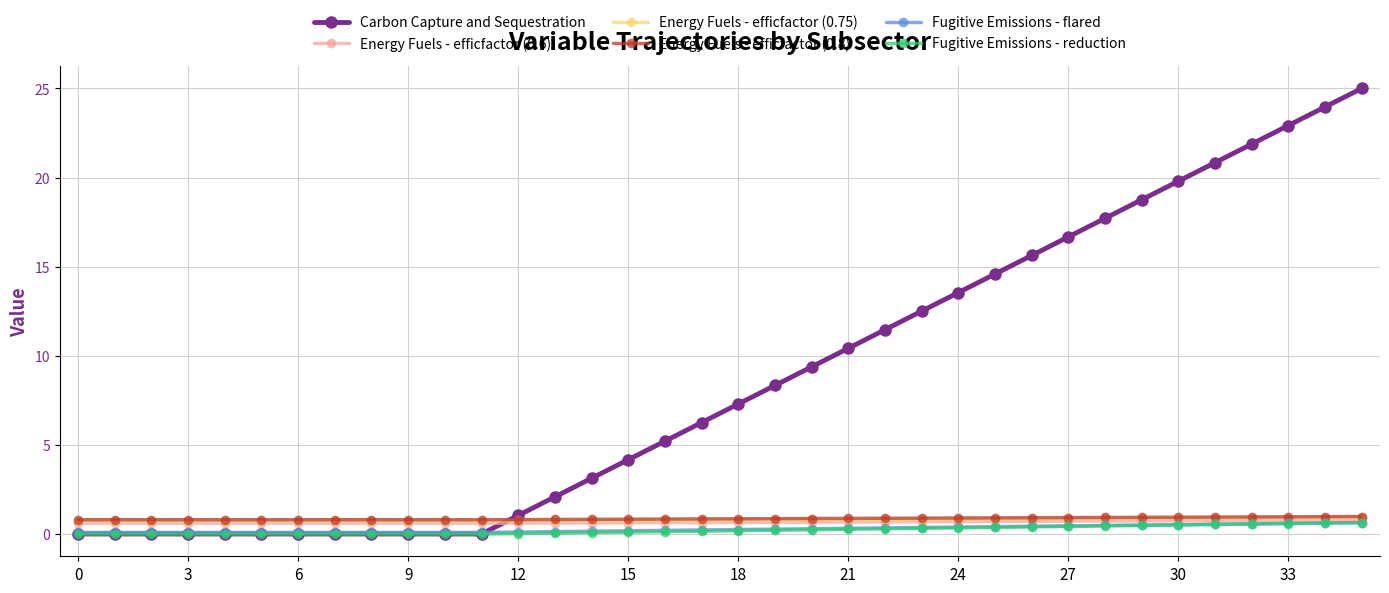

How many distinct data groups are displayed?

6